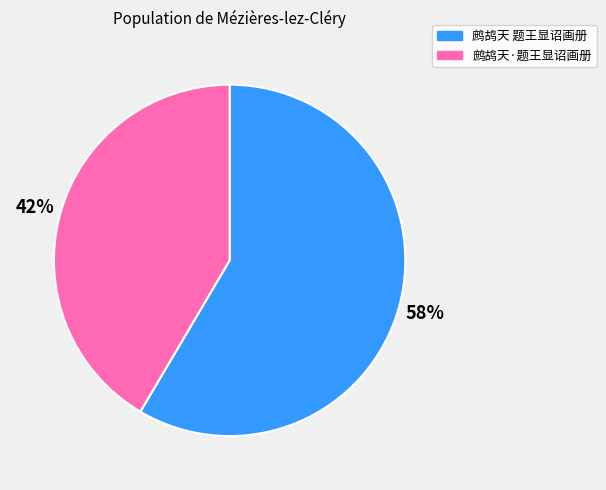

Do 鹧鸪天·题王显诏画册 and 鹧鸪天 题王显诏画册 together represent more than half of the pie?

Yes